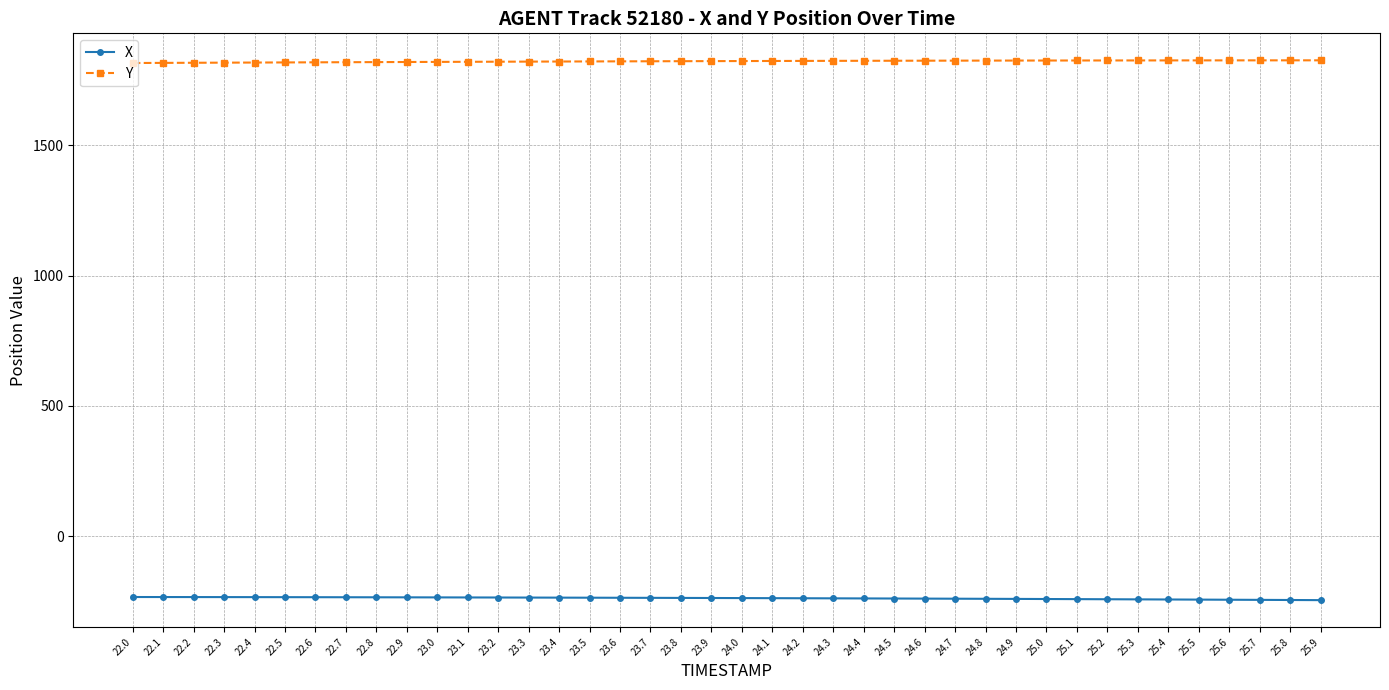

What is the lowest value of the X series?

-244.1